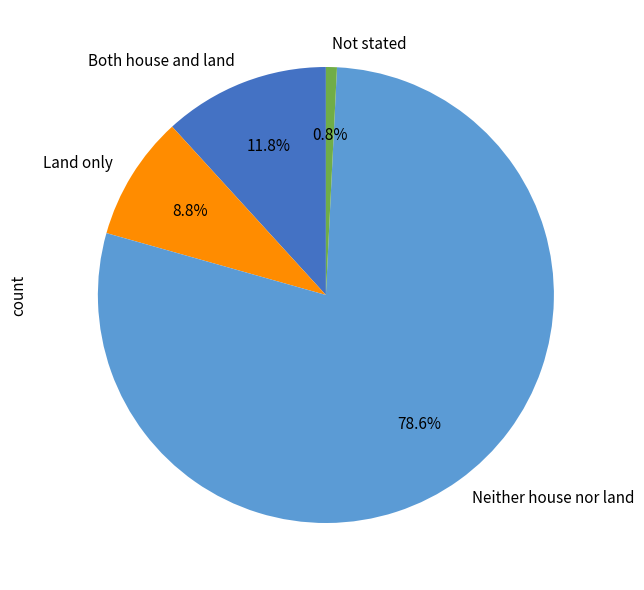

What percentage is the Not stated slice, to the nearest percent?

1%